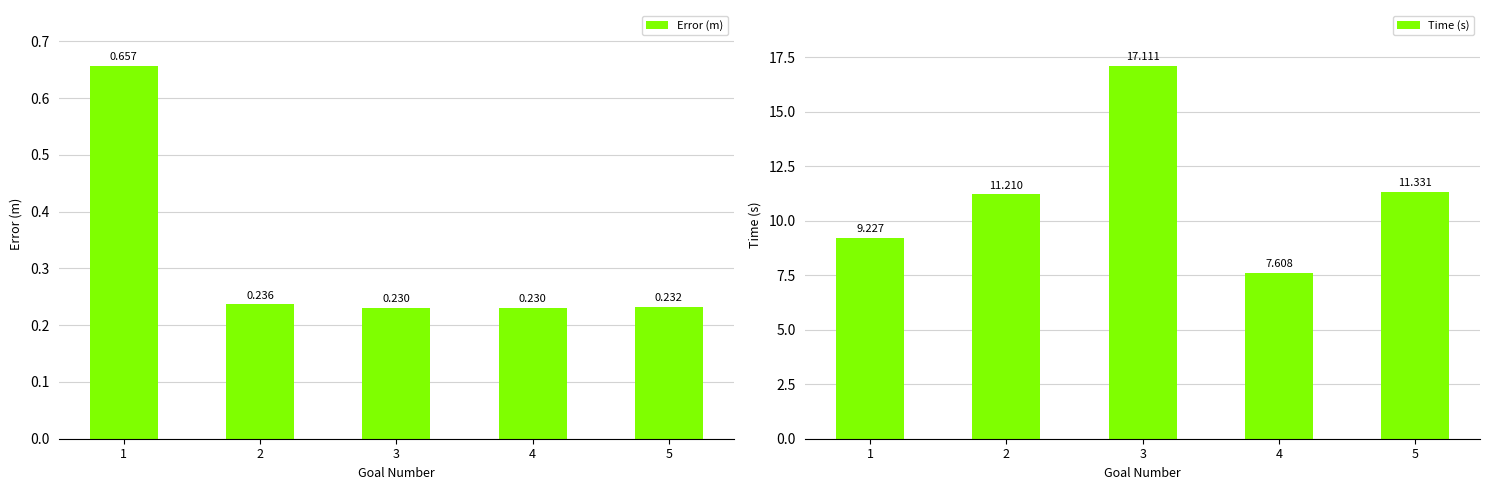

At which label does Time (s) first exceed 11?

2